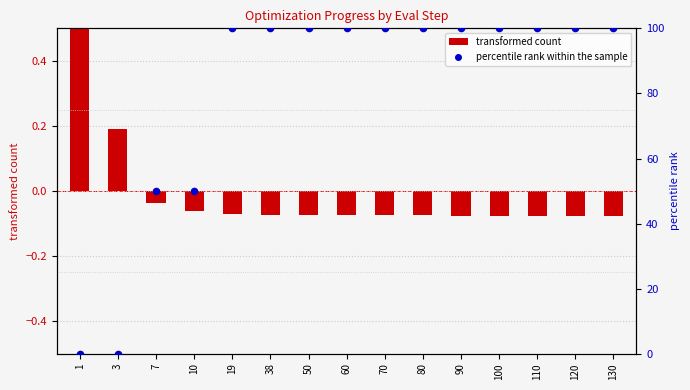

At which category is the sum across all series the highest?

19